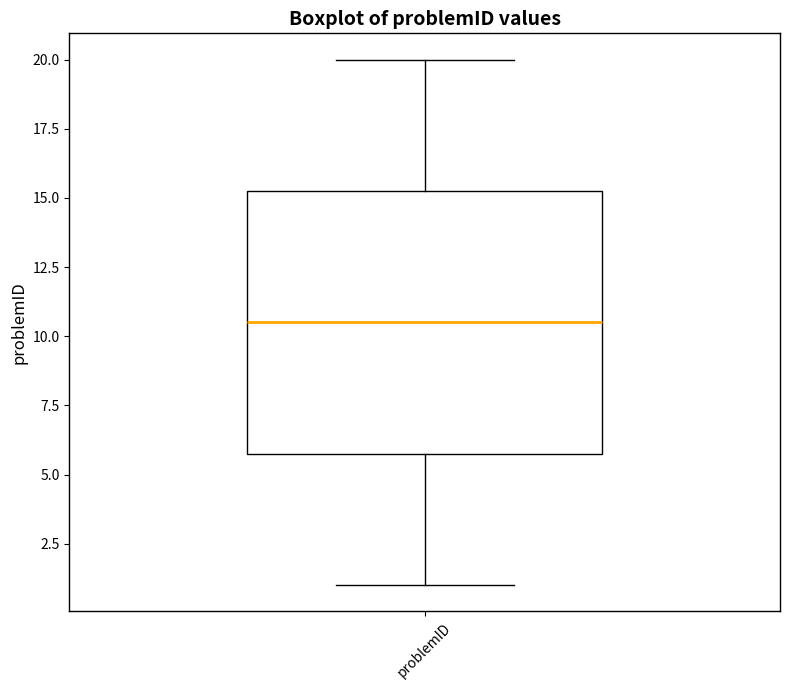

Read this box plot against the y-axis: the position of the median line, the range covered by the box, and the ends of both whiskers. The values are not printed on the chart, so give them approximately, as read against the axis.

median 10.5, box 6.0 to 15.5, whiskers 1.0 to 20.0